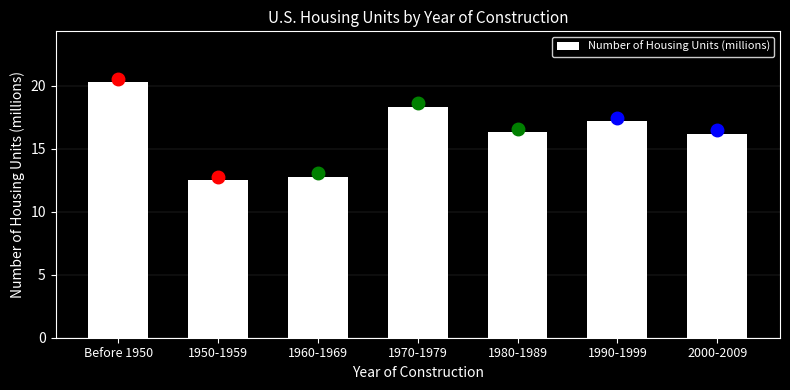

Reading left to right, transcribe all the data shown in this chart.

20.3	12.5	12.8	18.3	16.3	17.2	16.2